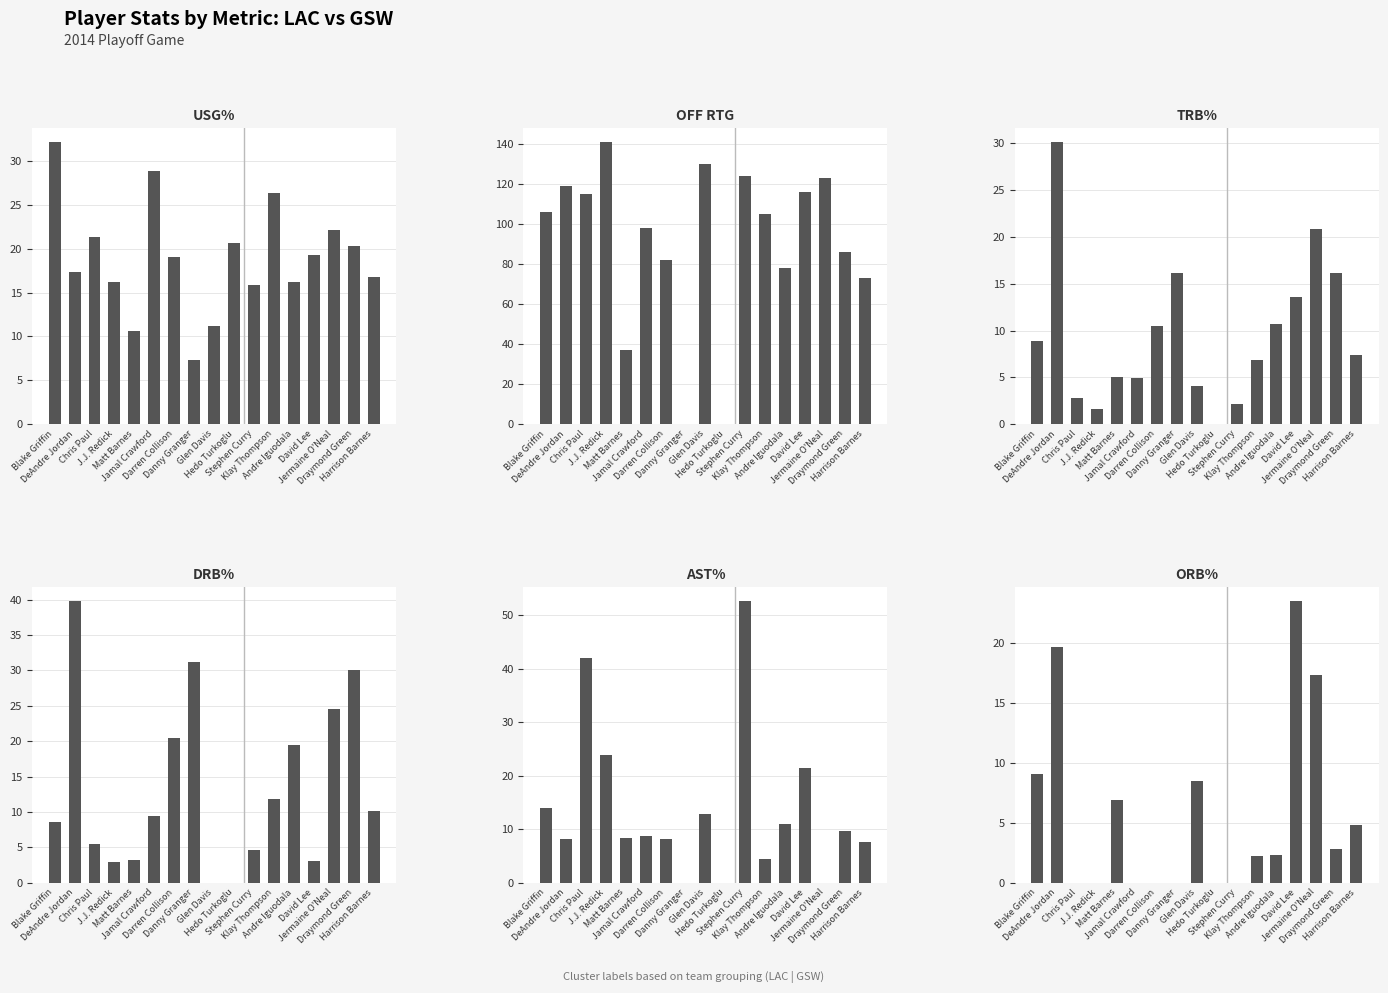

What position from the right is Harrison Barnes?

1